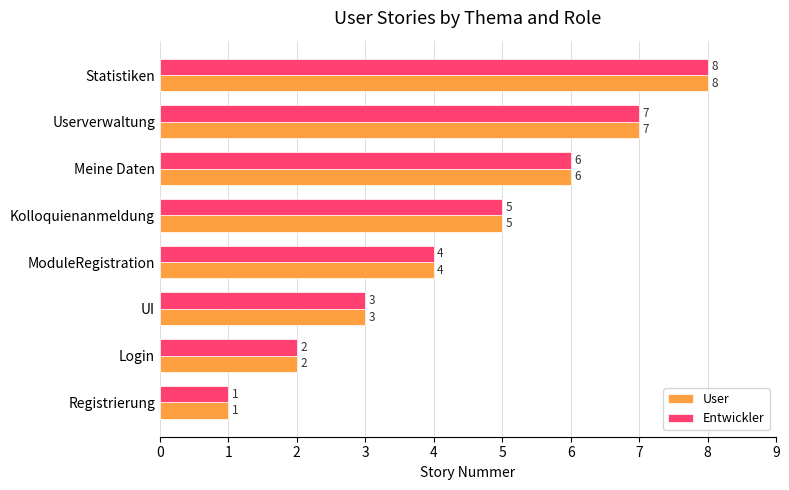

At which category is the sum across all series the highest?

Statistiken